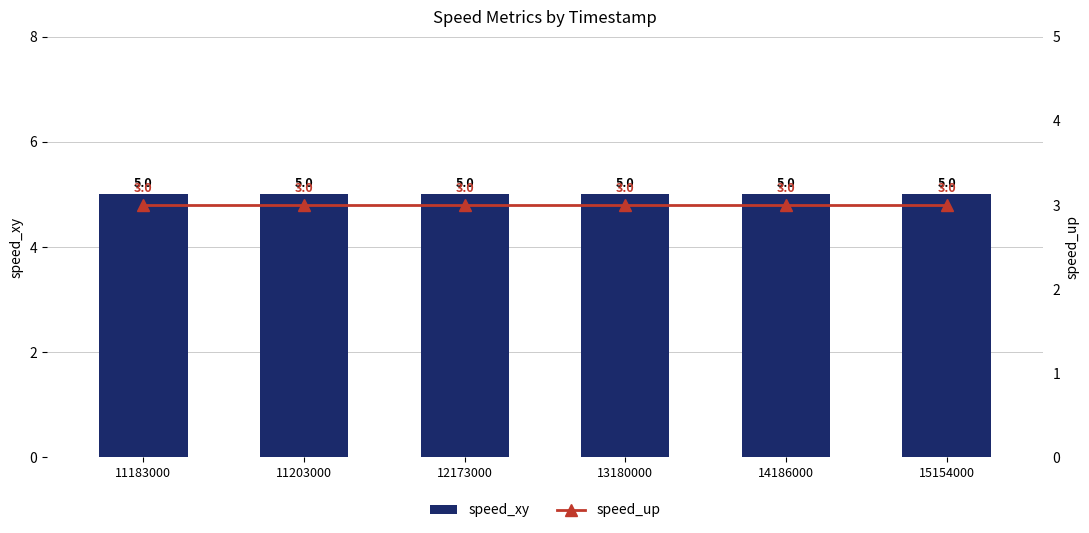

Which series has the largest range (max minus min)?

speed_xy